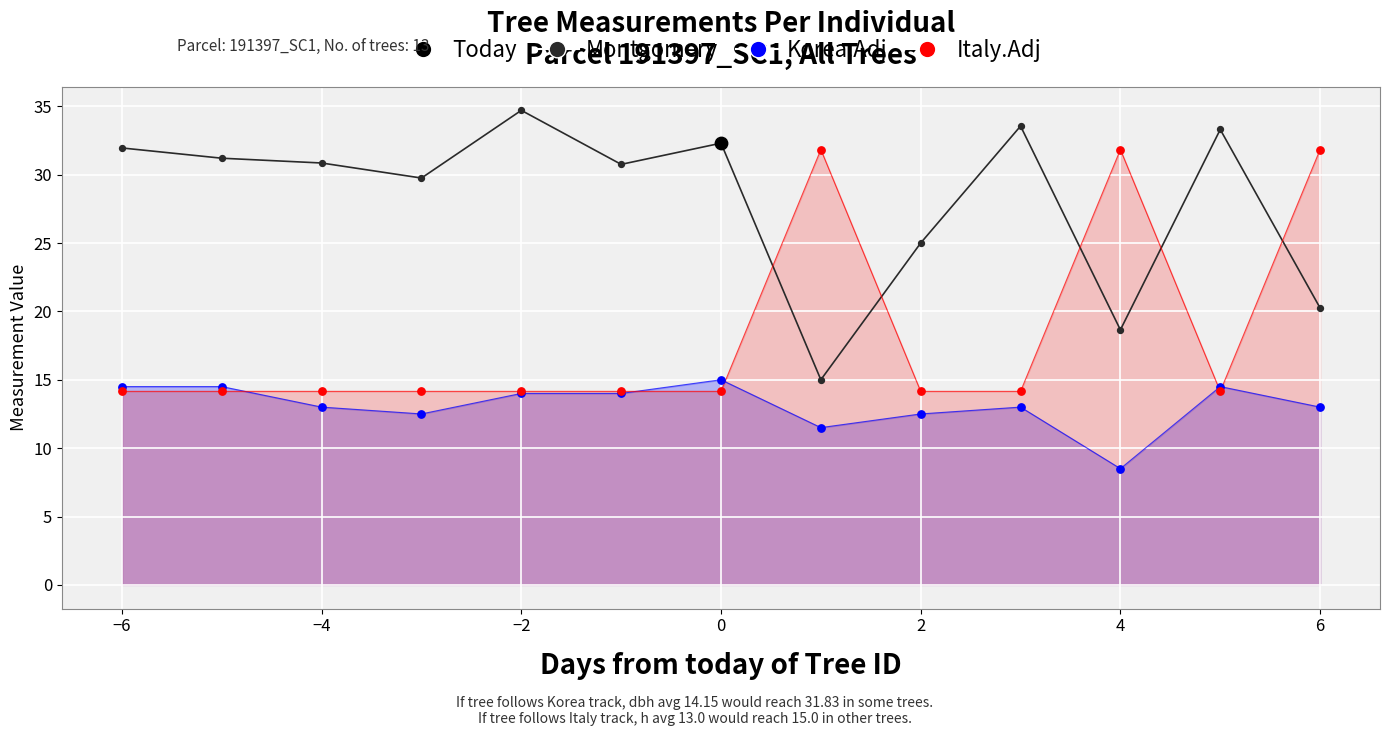

At how many categories does at least one series exceed 12?

13